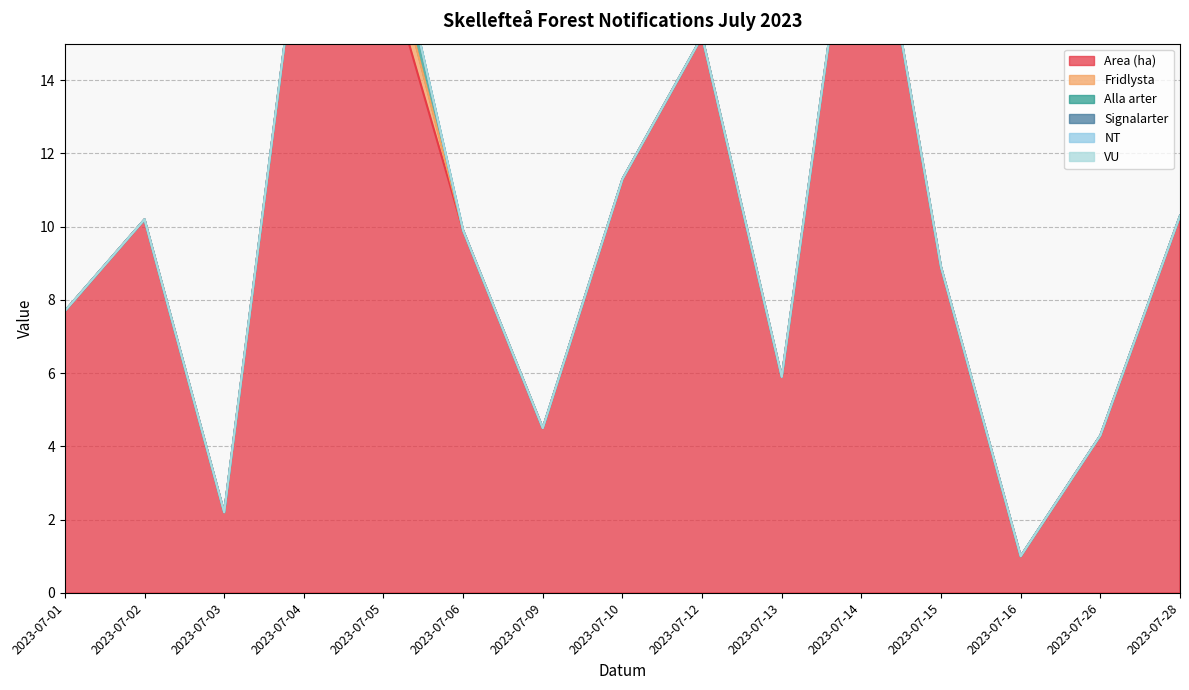

Is it true that Alla arter equals 0.0 at 2023-07-04?

True